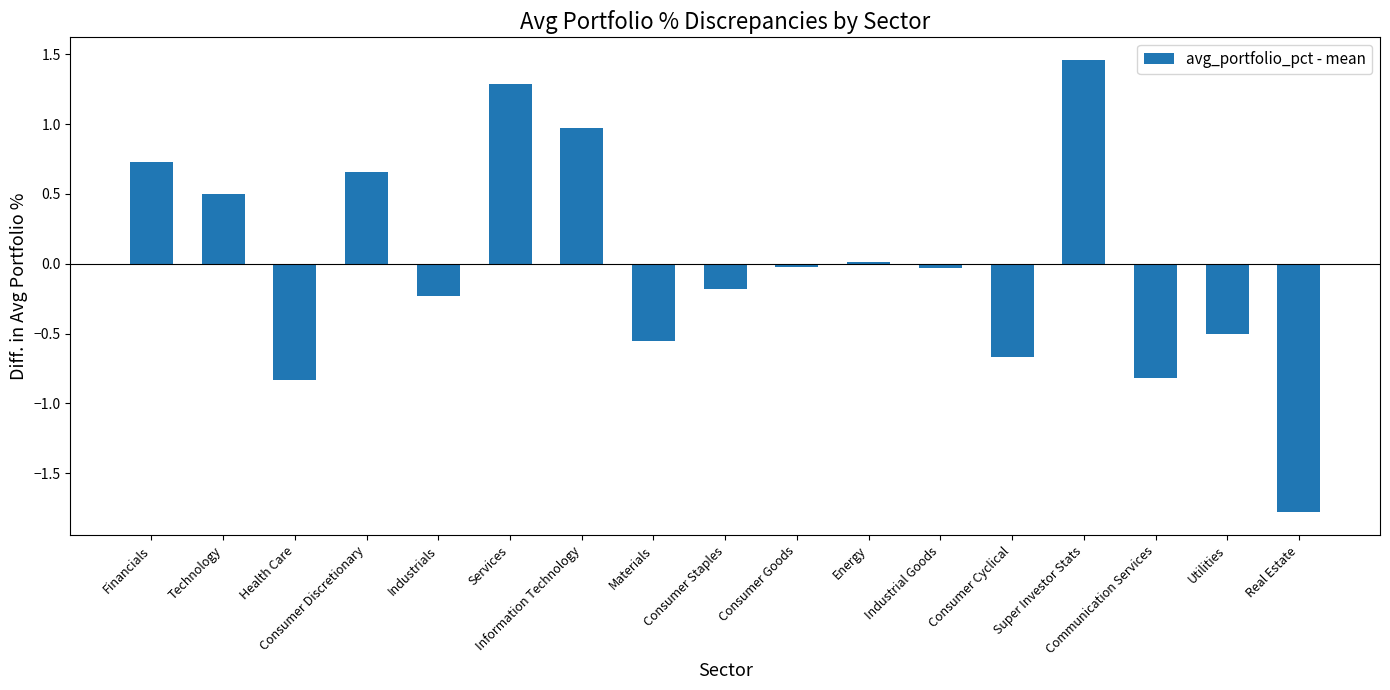

Which has a higher value, Financials or Consumer Cyclical?

Financials